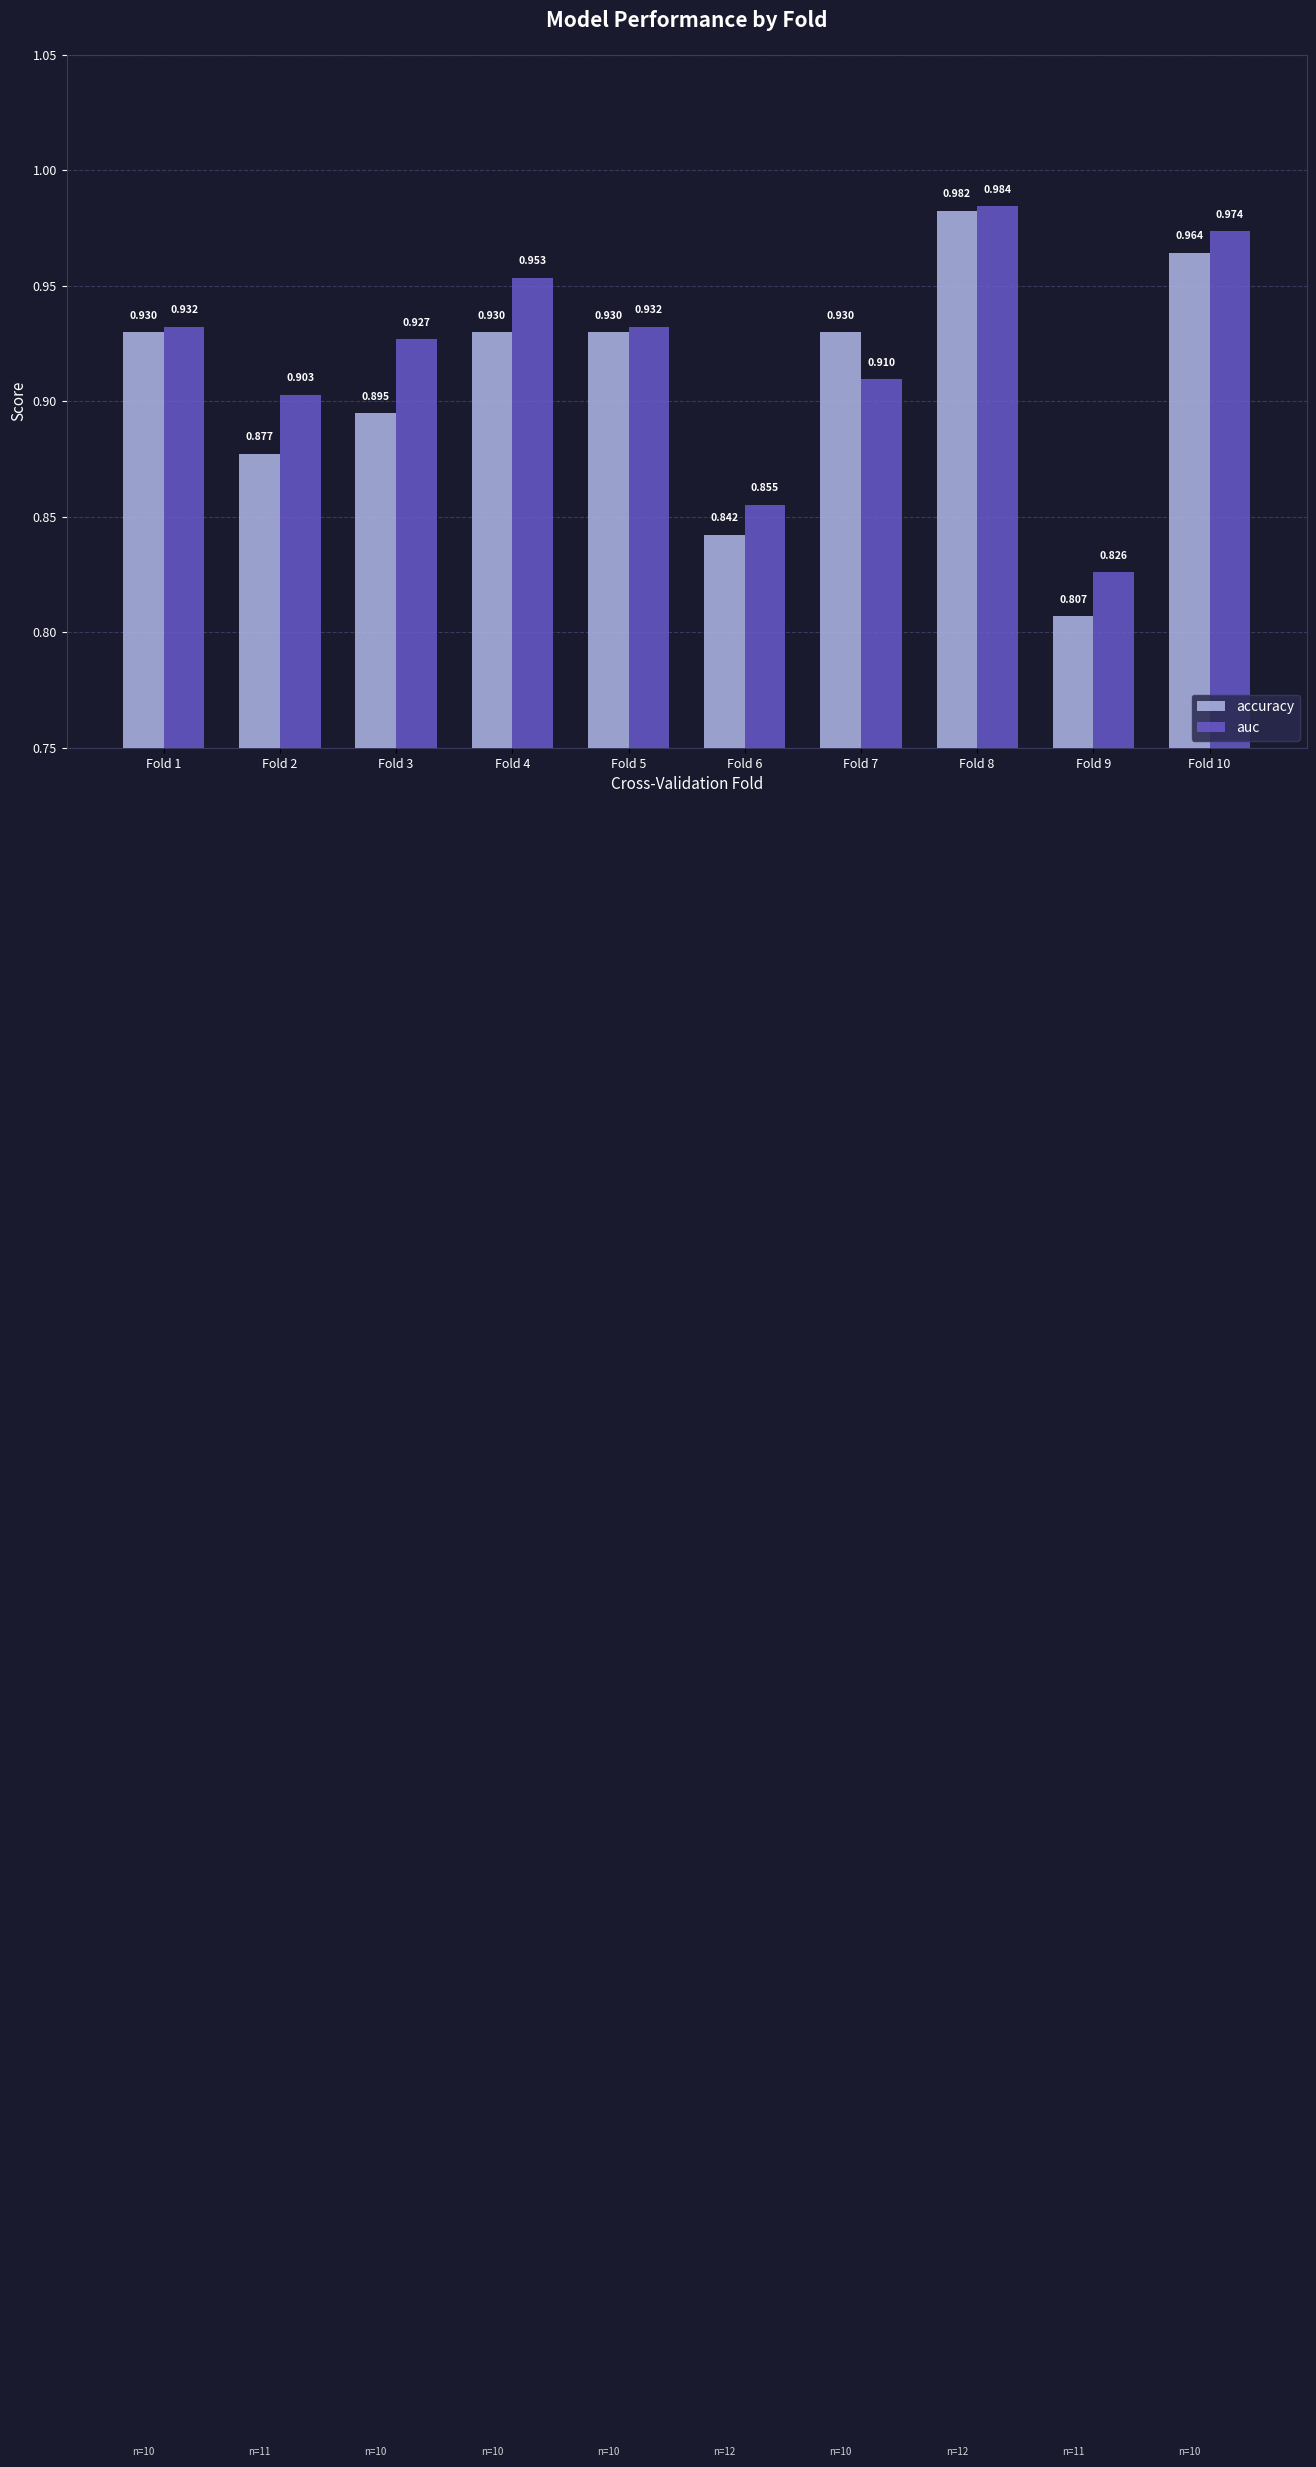

What is the difference between the maximum and minimum values in the auc series?

0.2